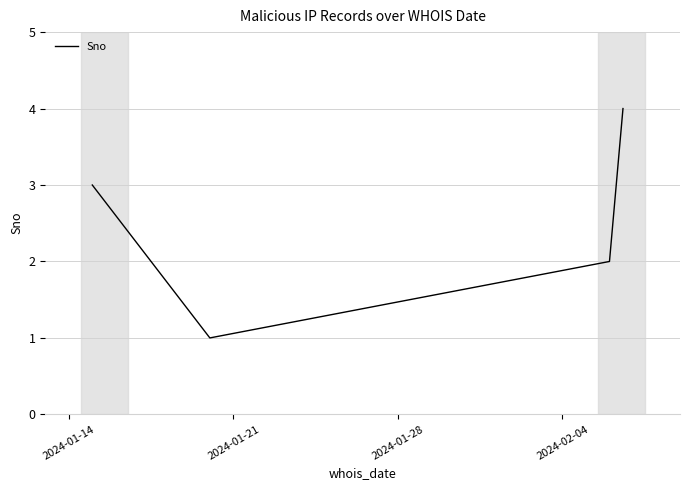

Is this an area chart (filled region under the line)?

No